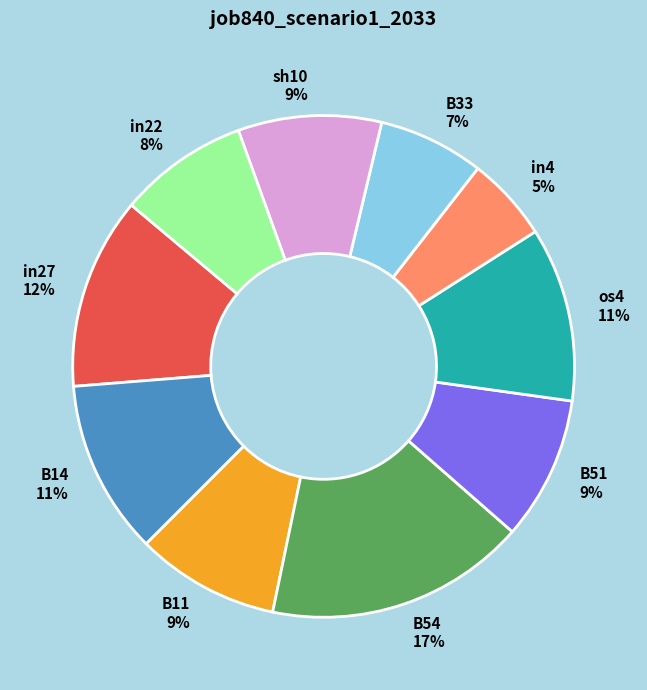

Does B54 represent more than half of the total?

No